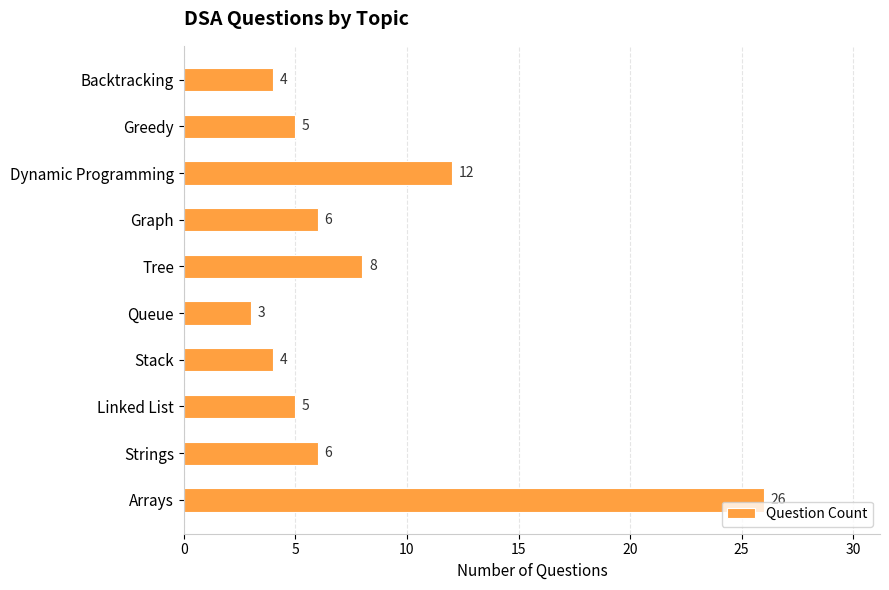

How many data points are less than 6?

5